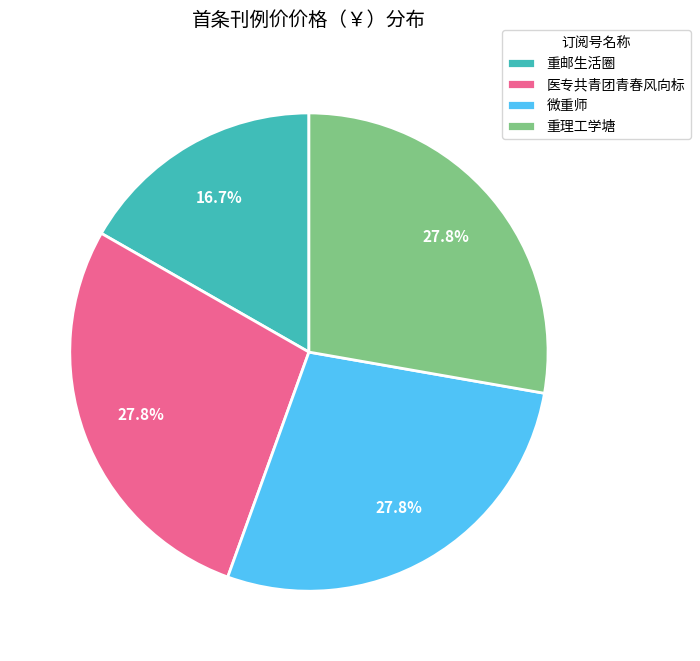

Does 微重师 represent more than half of the total?

No